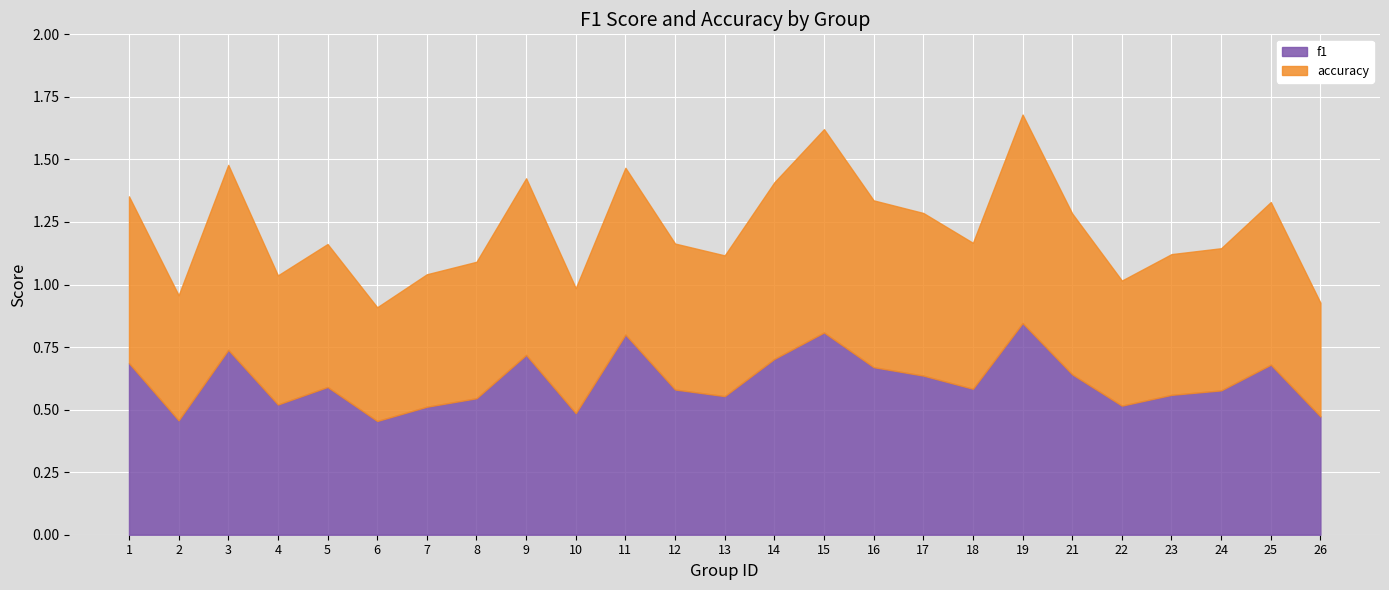

True or false: f1 has a value of 0.7 at 1.

True